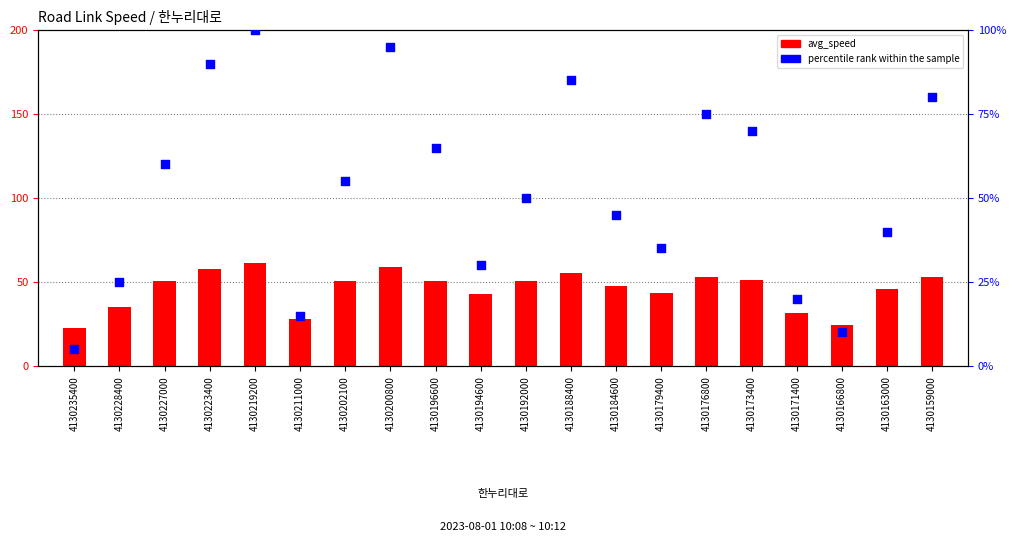

Which series contains the lowest Y value?

percentile rank within the sample